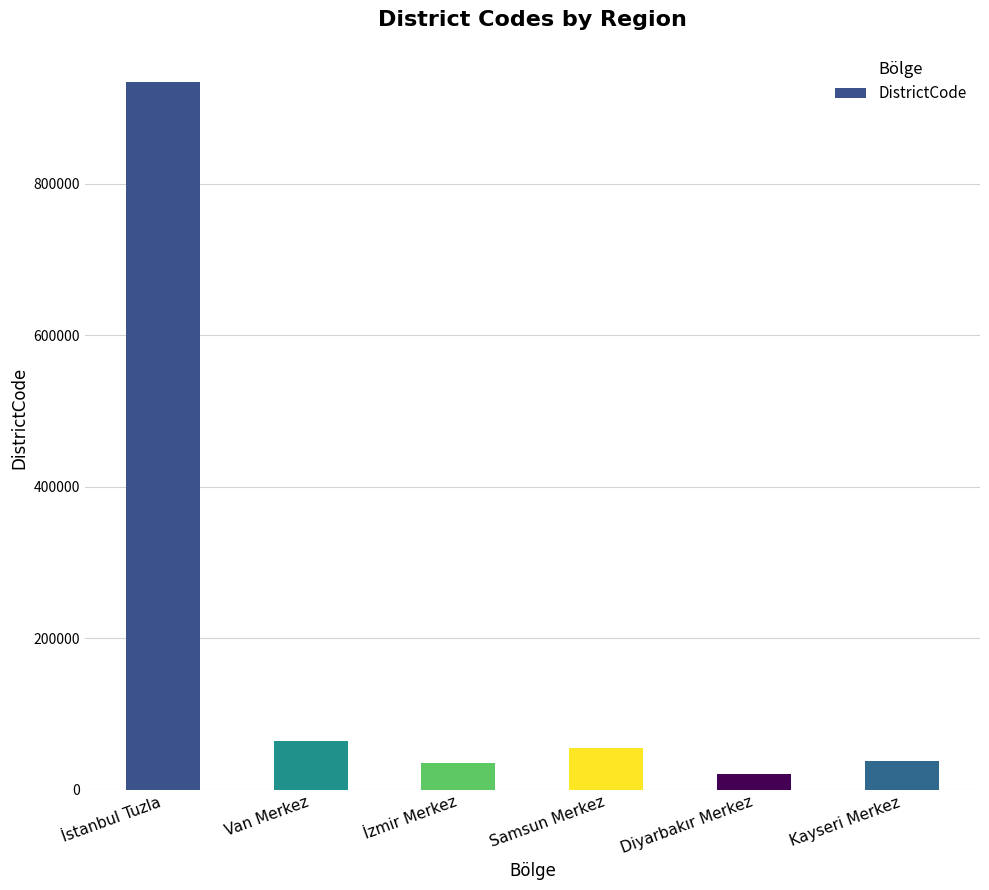

Where is the data nearest to the value 477508?

Van Merkez